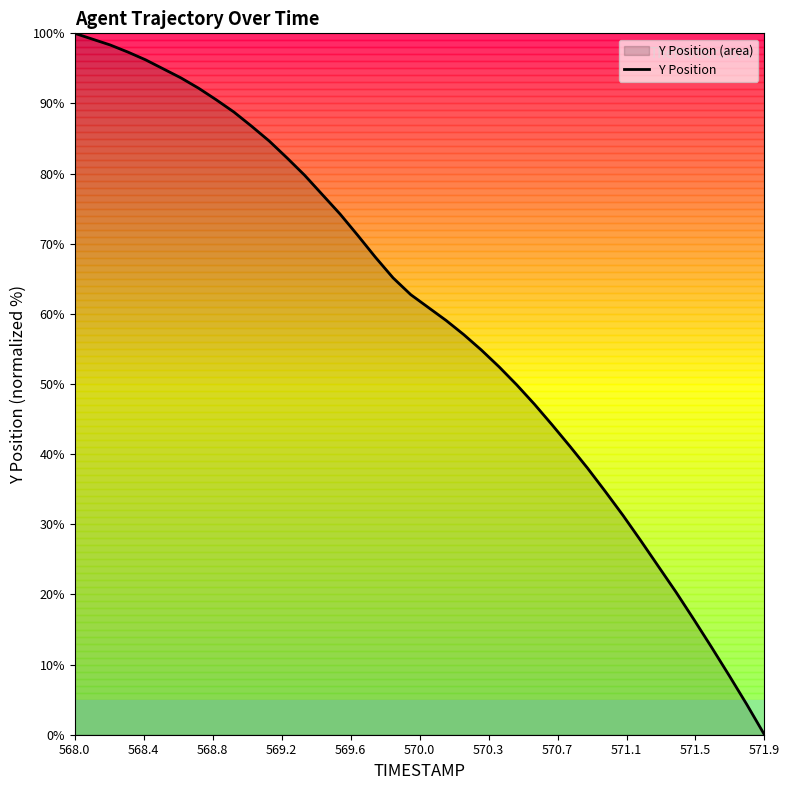

Reading right to left, what are all the values shown in this chart?

0.0	4.3	8.5	12.5	16.5	20.3	24.0	27.7	31.3	34.7	38.0	41.1	44.2	47.1	49.9	52.4	54.8	57.0	59.1	60.9	62.7	65.1	68.1	71.2	74.2	77.0	79.8	82.2	84.6	86.8	88.8	90.5	92.2	93.7	94.9	96.2	97.3	98.3	99.2	100.0